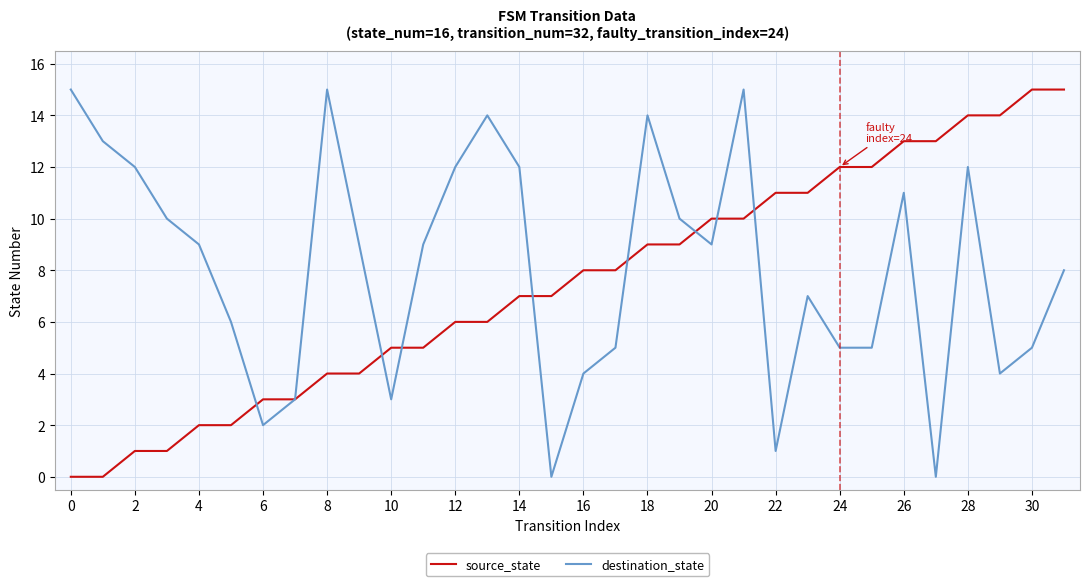

What is the maximum value shown in the chart?

15